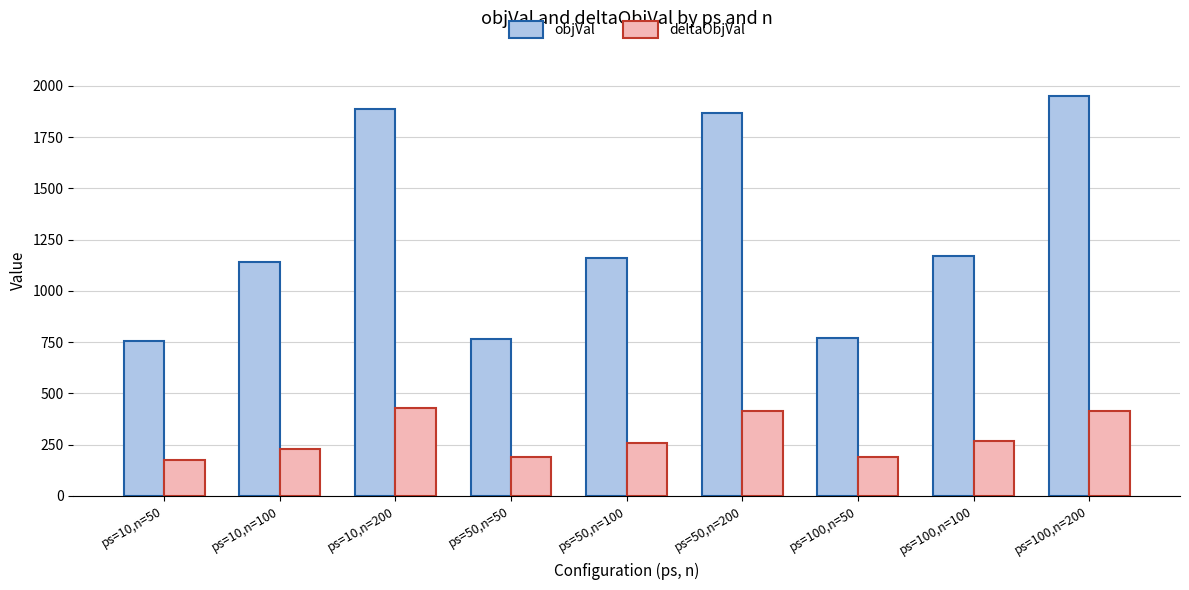

What is the maximum value shown in the chart?

1949.2